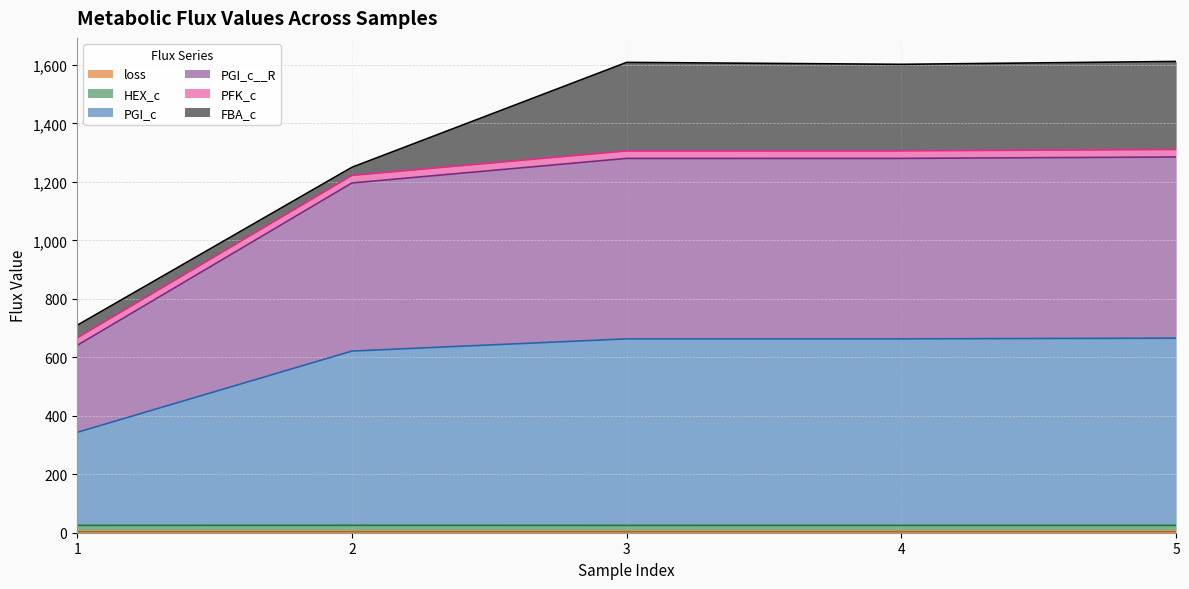

True or false: HEX_c has a value of 25.1 at 5.

True